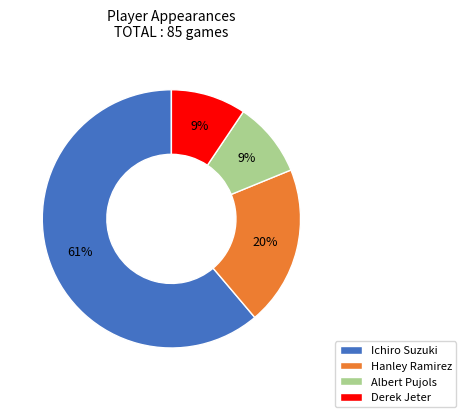

To the nearest percent, what portion does Hanley Ramirez represent?

20%